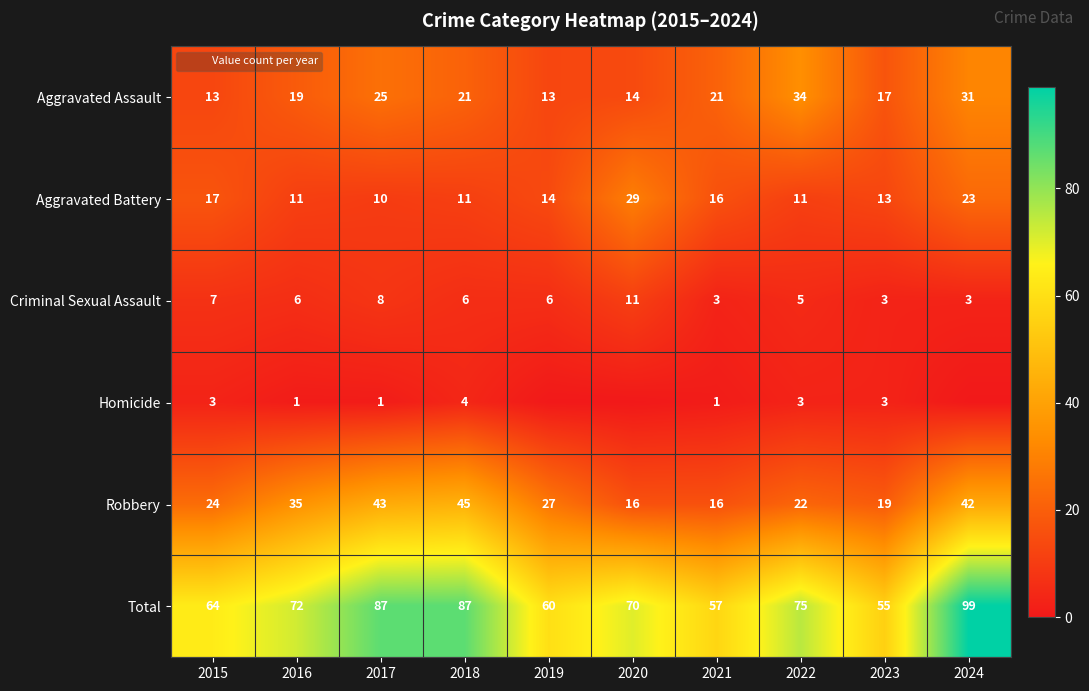

The Robbery series shows 16 at 2021. True or false?

True